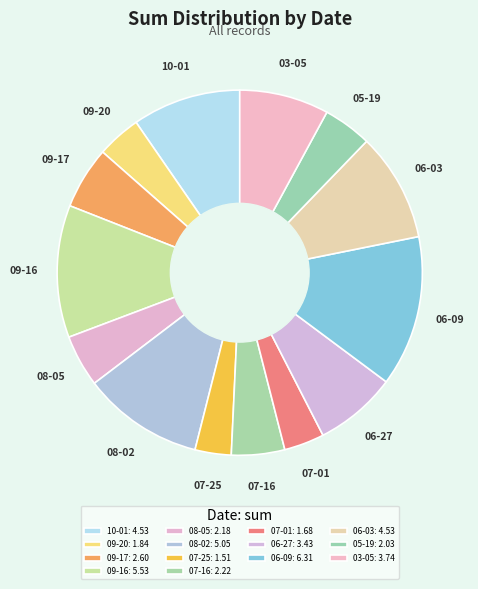

Does any single category account for the majority?

No